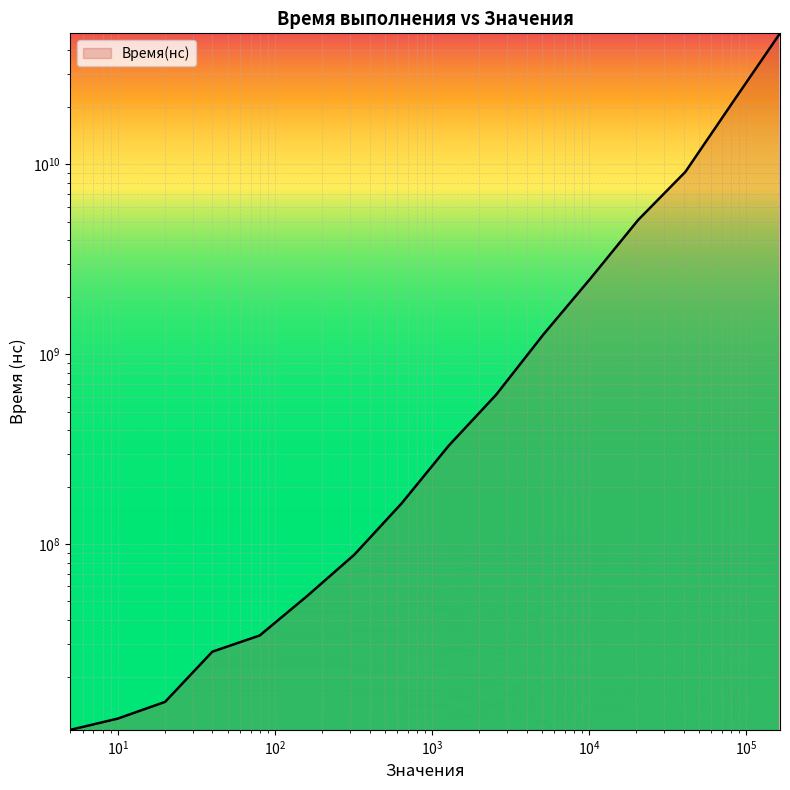

What is the sum of the values at 5120 and 20480?

6373944100